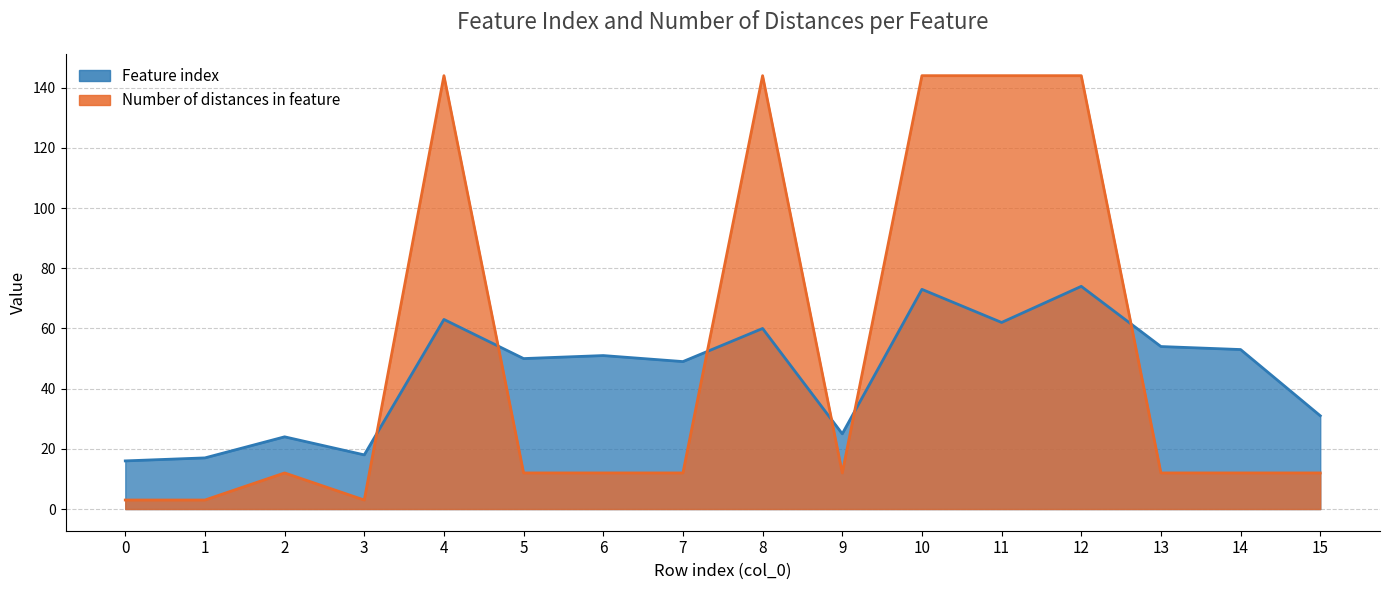

The Feature index series shows 8 at 2. True or false?

False